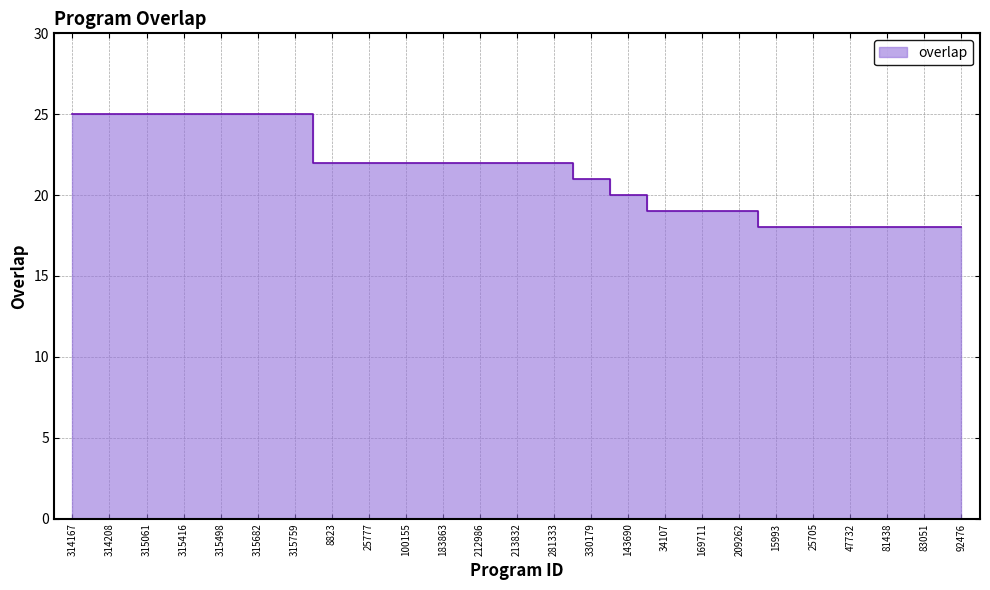

What is the sum of all values?

535